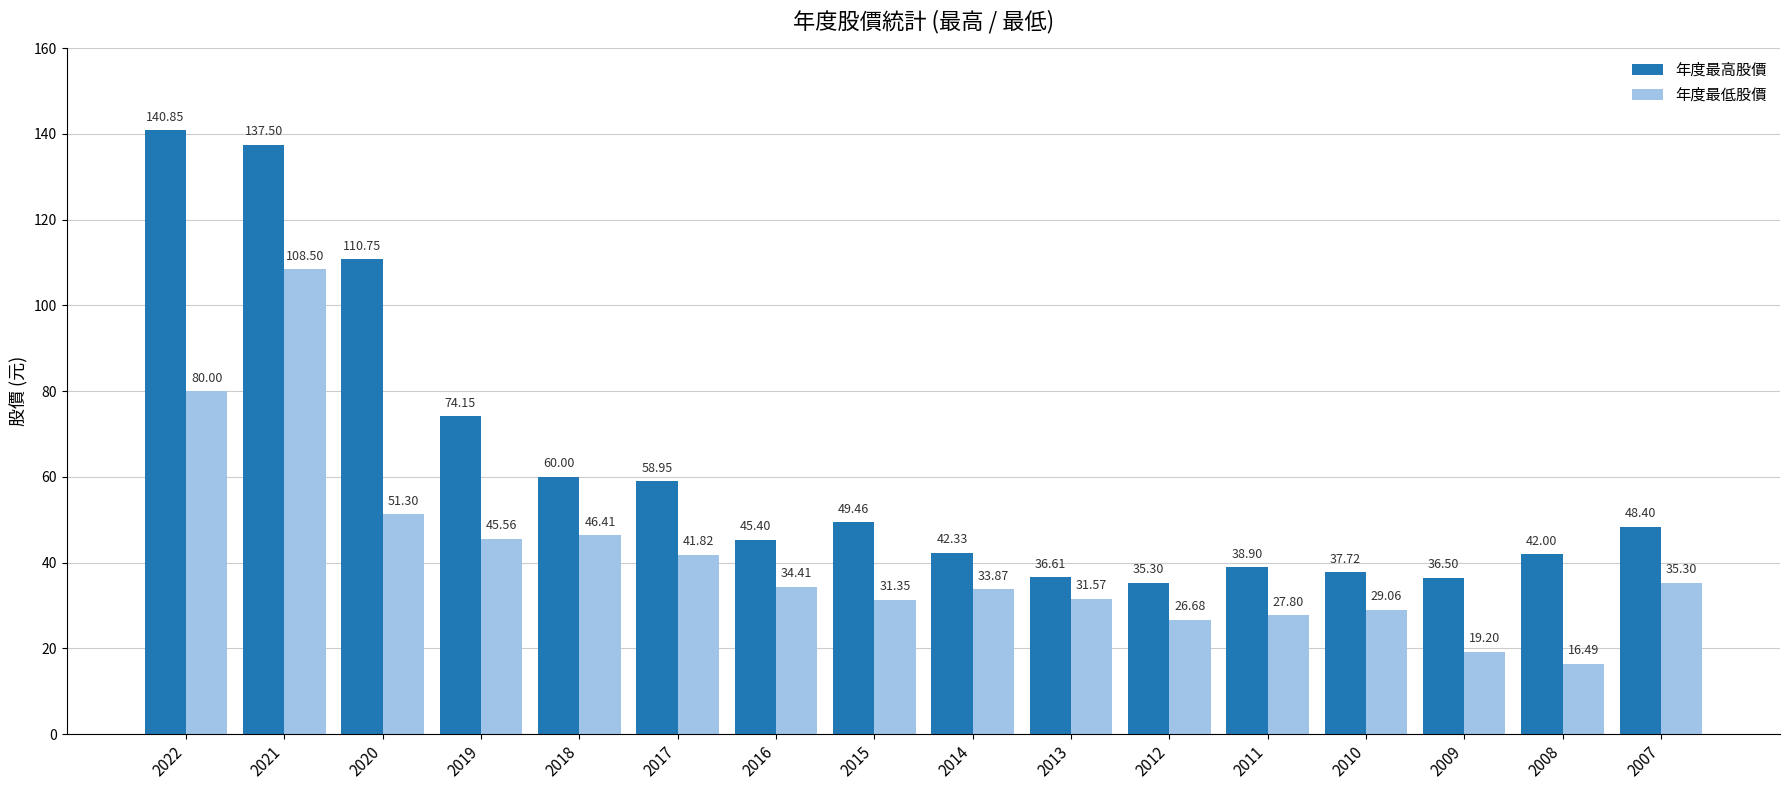

Between 2013 and 2012, which series saw the biggest shift?

年度最低股價